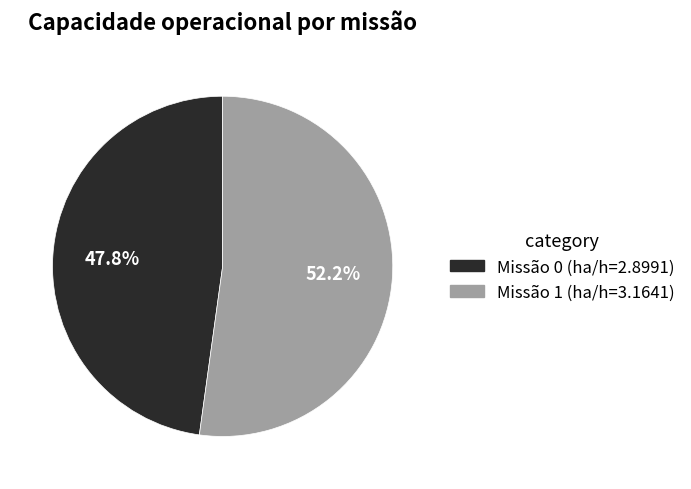

Rank the categories by value from lowest to highest.

Missão 0 (ha/h=2.8991), Missão 1 (ha/h=3.1641)